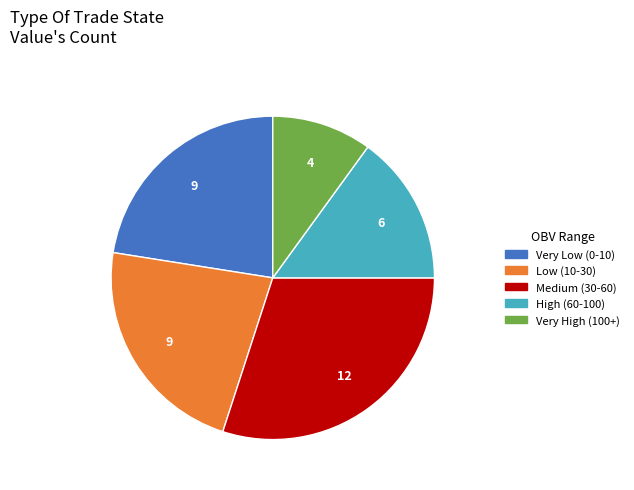

Is there a majority slice in this chart?

No